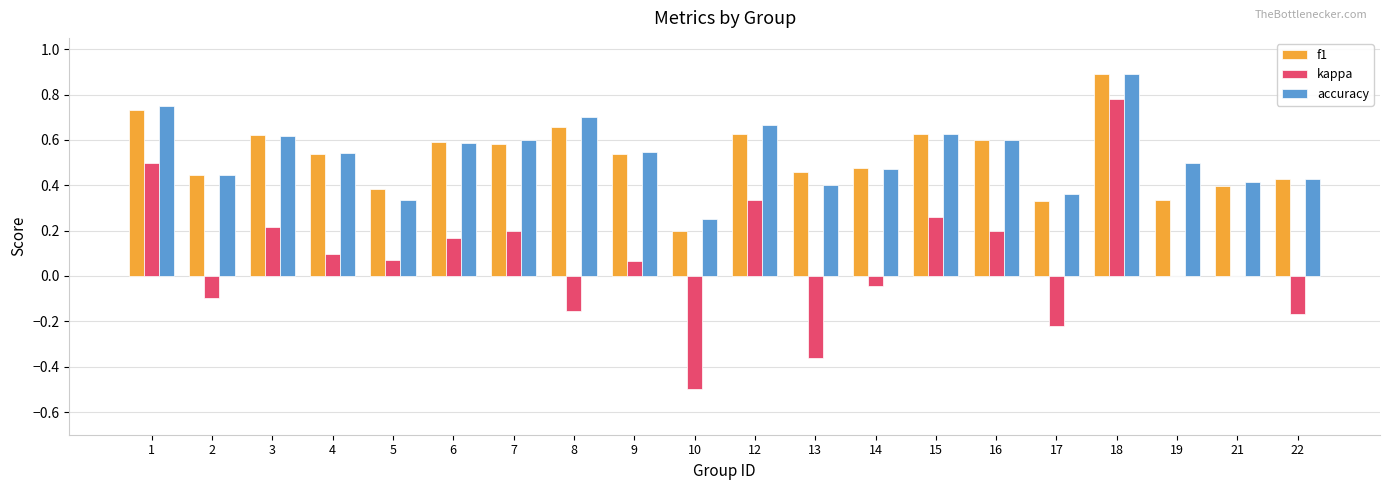

How many series are shown in this chart?

3